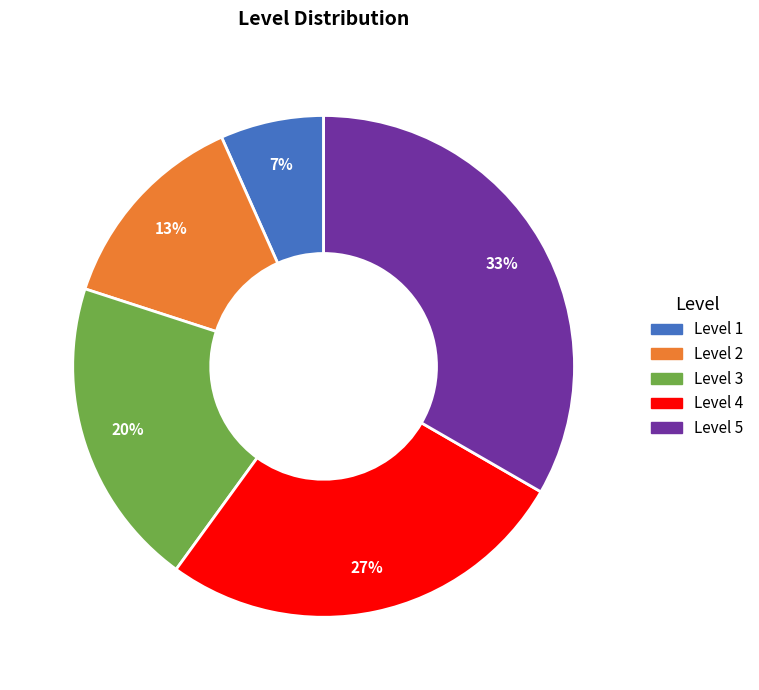

Between Level 1 and Level 5, which is larger?

Level 5